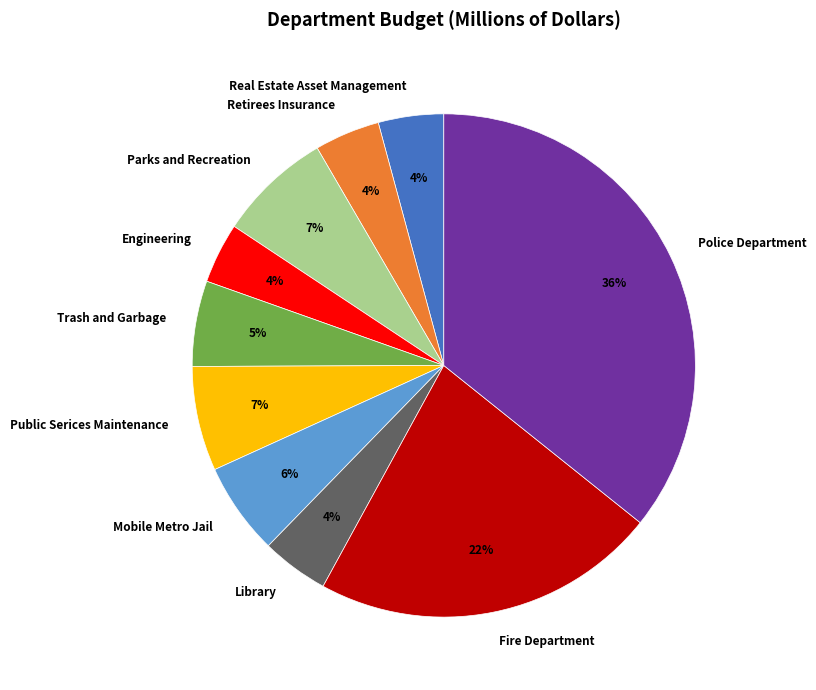

Does Trash and Garbage account for over 50% of the chart?

No